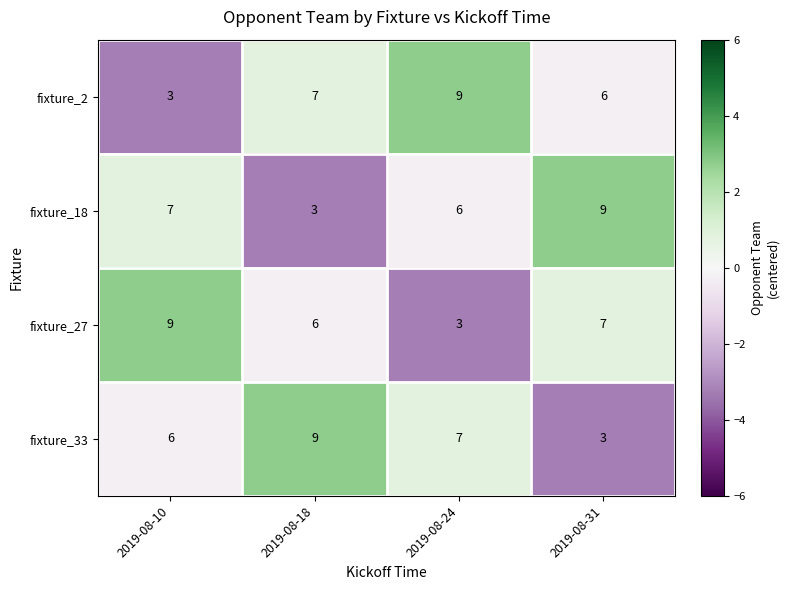

How many distinct data groups are displayed?

4